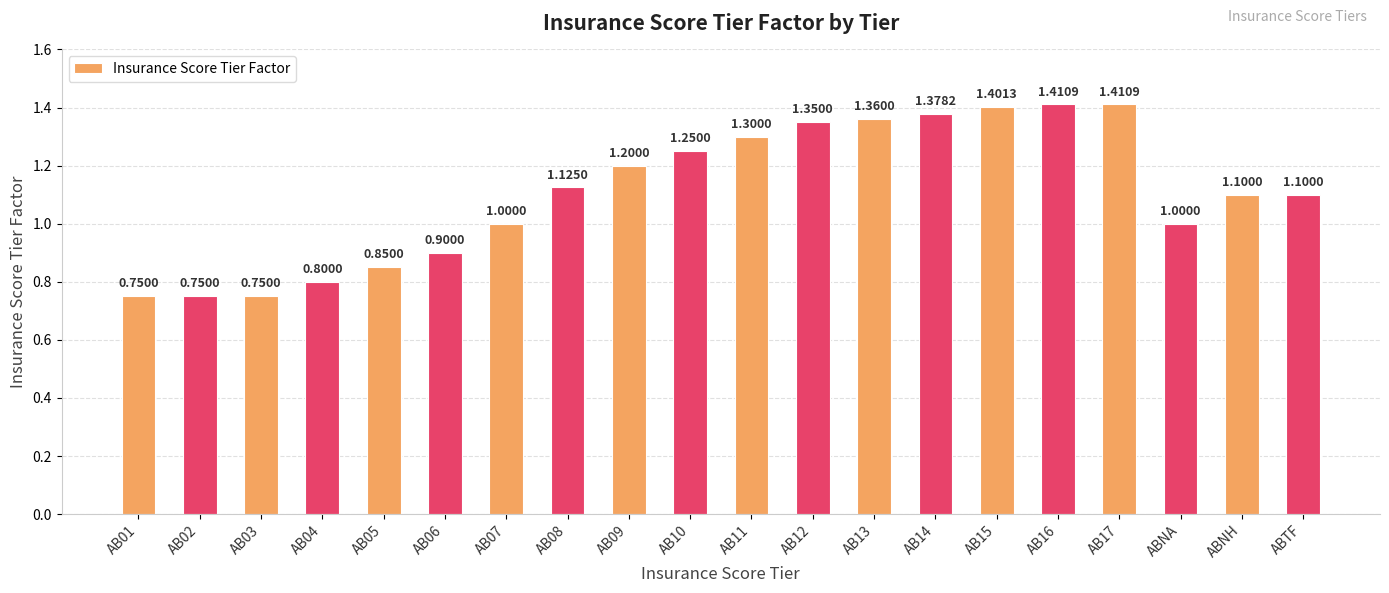

What is the sum of all values?

22.2